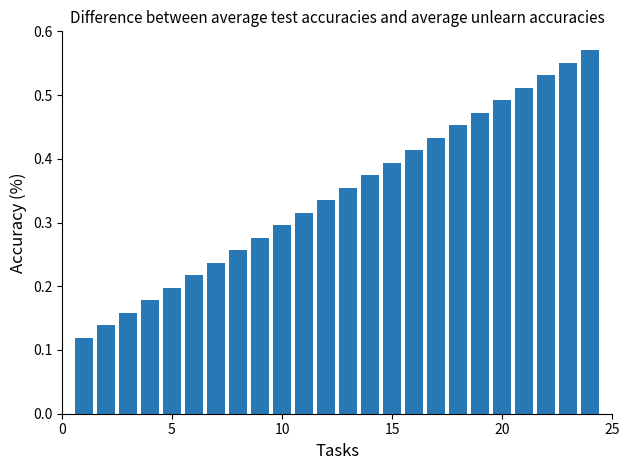

How many values are between 0 and 1?

24